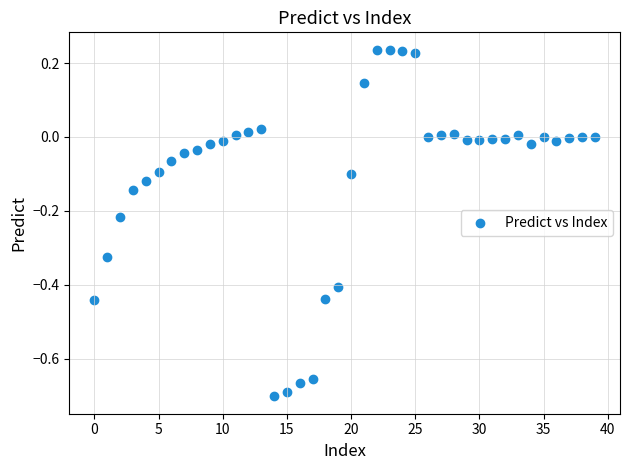

What is the range of Y values (max minus min)?

0.9